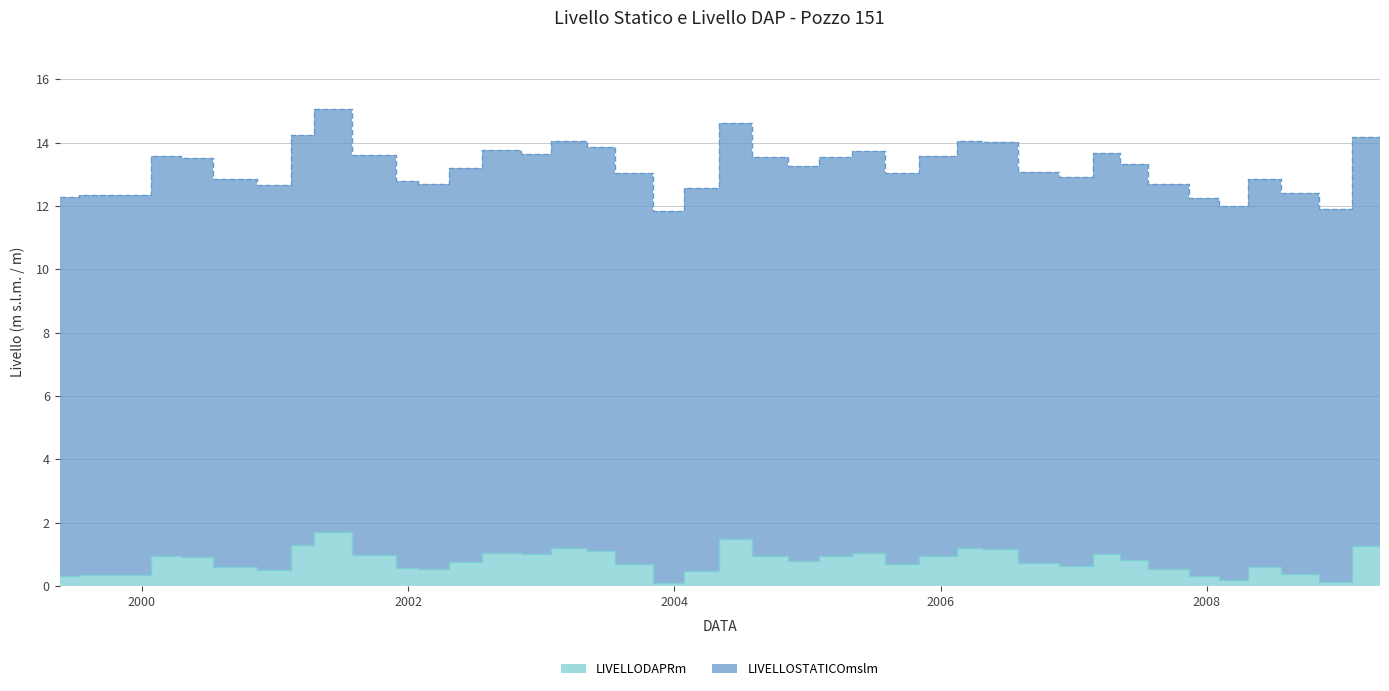

Where is the first local maximum for LIVELLODAPRm?

25/01/2000